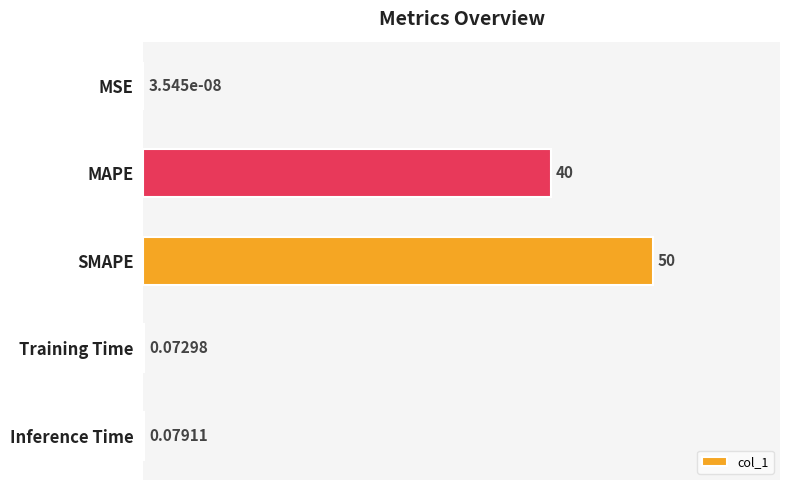

Which label corresponds to the largest value in the chart?

SMAPE